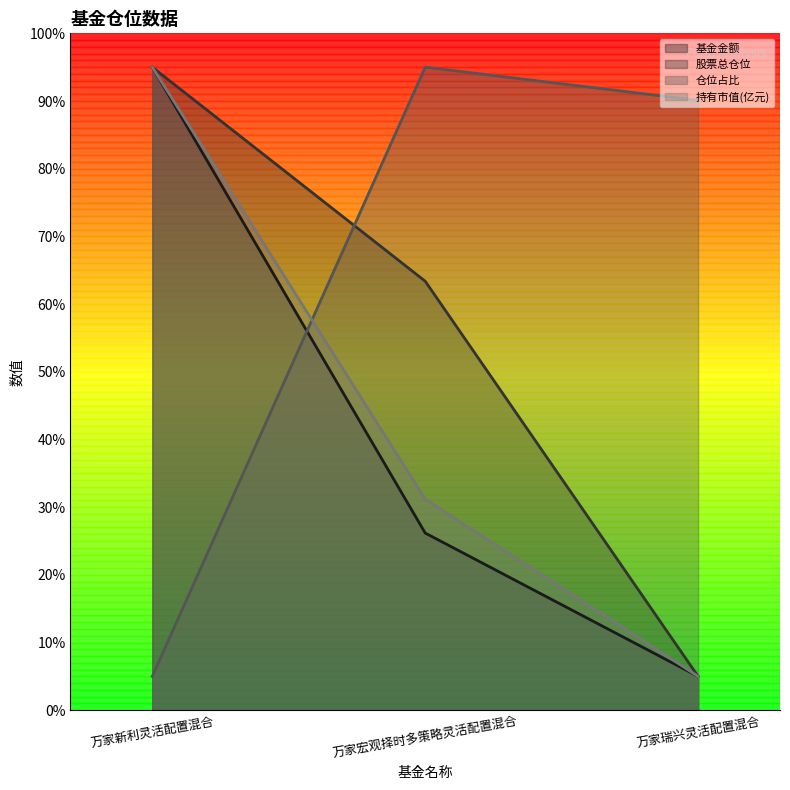

Rank the categories by 股票总仓位 value from highest to lowest.

万家新利灵活配置混合, 万家宏观择时多策略灵活配置混合, 万家瑞兴灵活配置混合